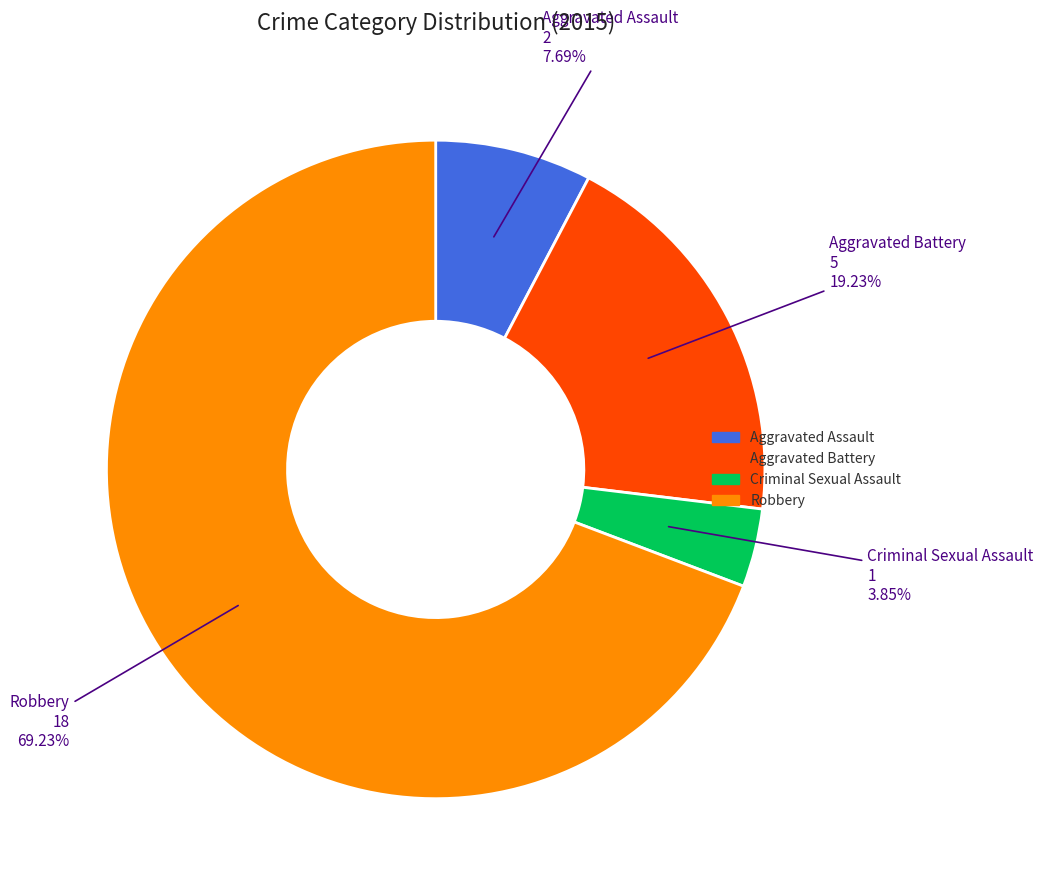

Is there a majority slice in this chart?

Yes